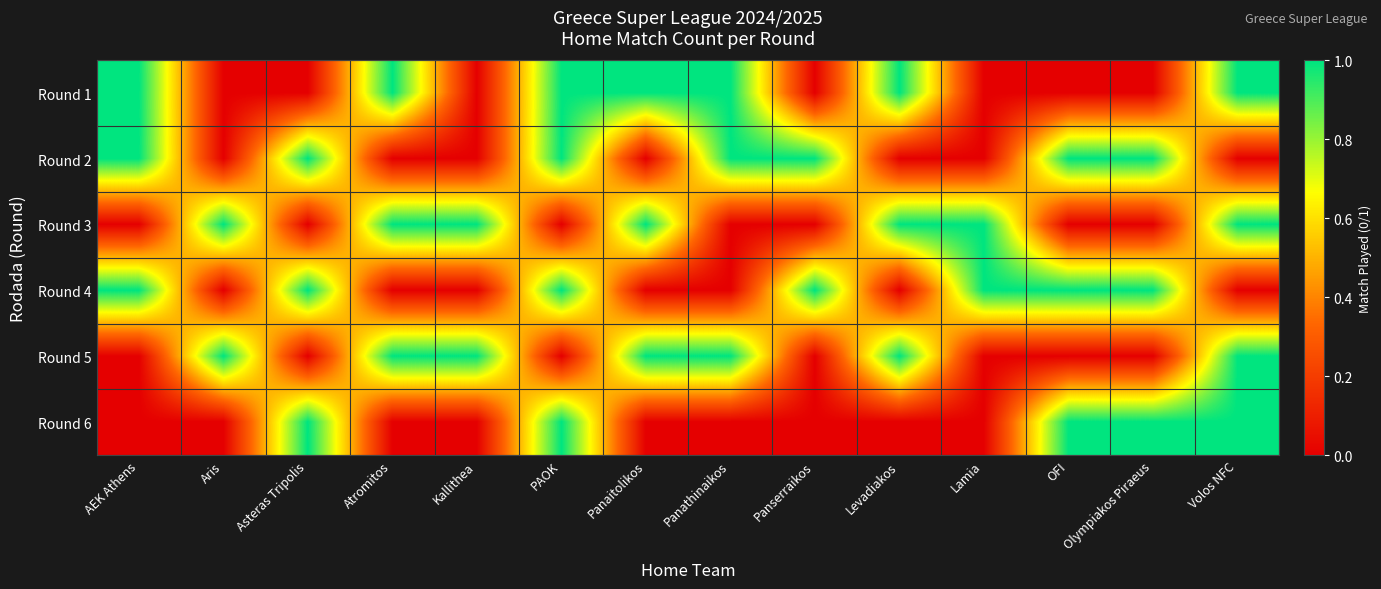

What is the greatest value displayed?

1